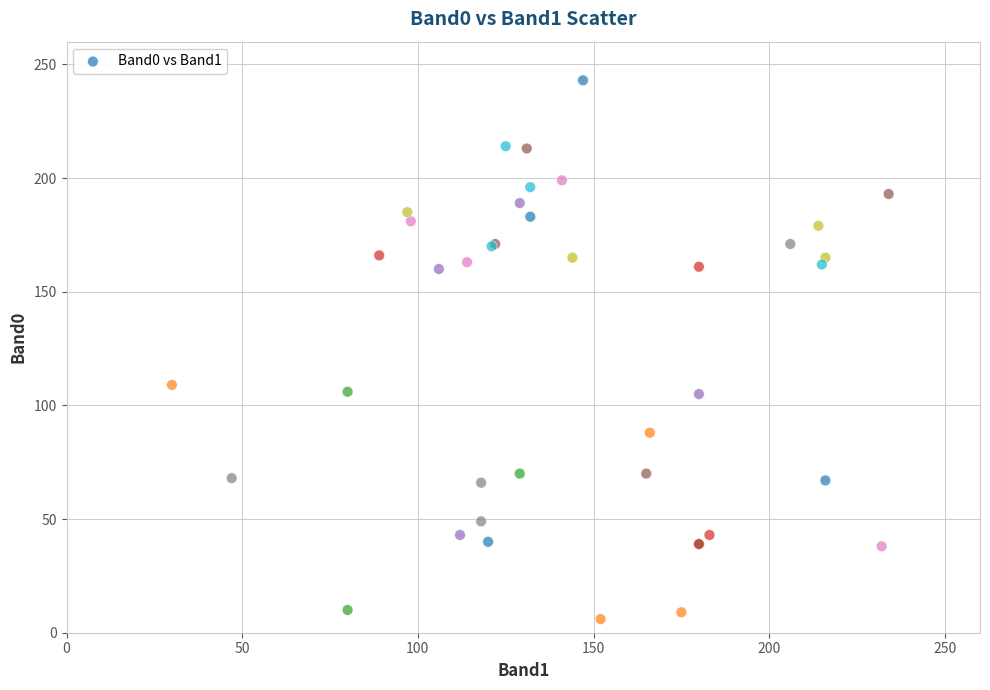

What Y value in the scatter plot is closest to 124?

109